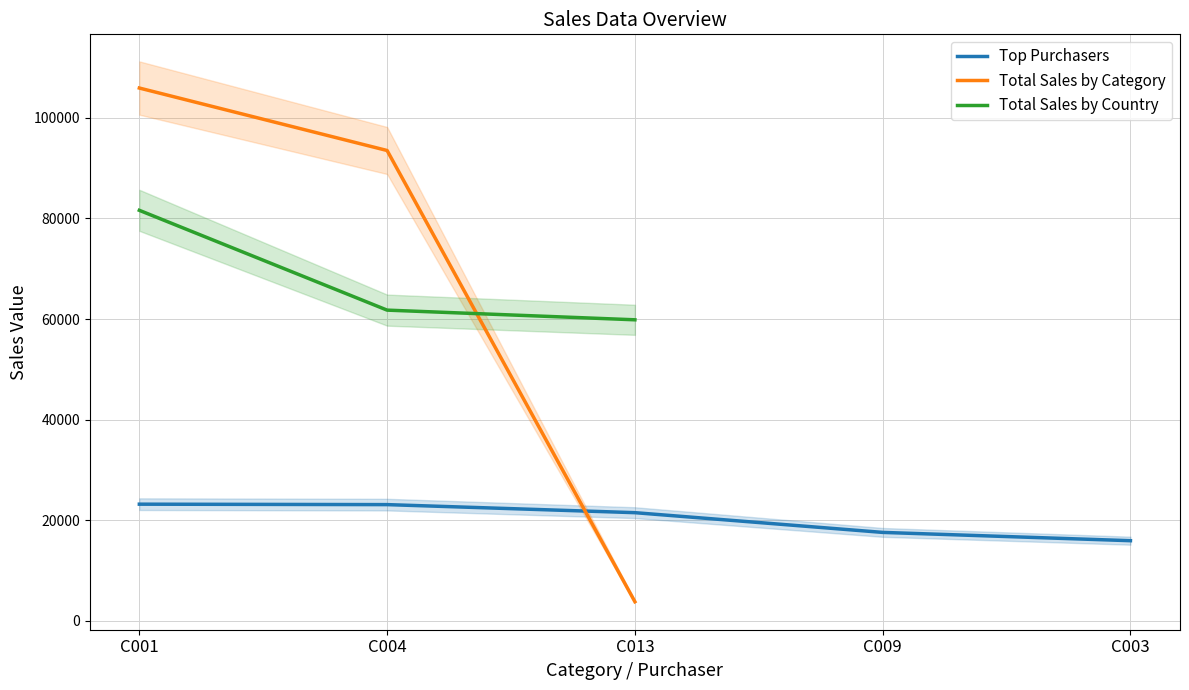

Is the value of Top Purchasers at C009 greater than the value of Total Sales by Category at C001?

No